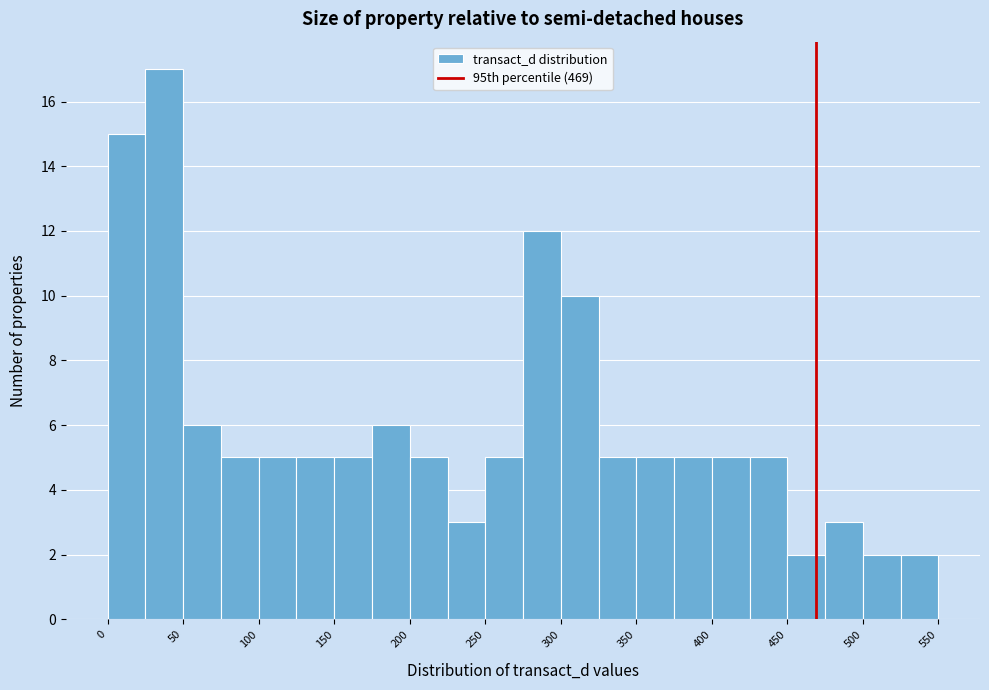

Which range on the x-axis has the tallest bar?

25 to 50